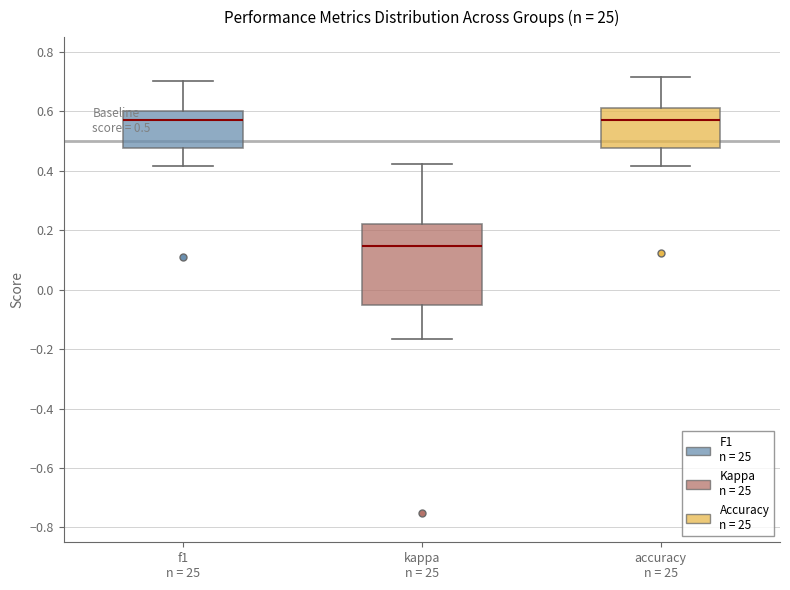

Comparing the boxes themselves (not the whiskers), which one is the tallest?

kappa n = 25